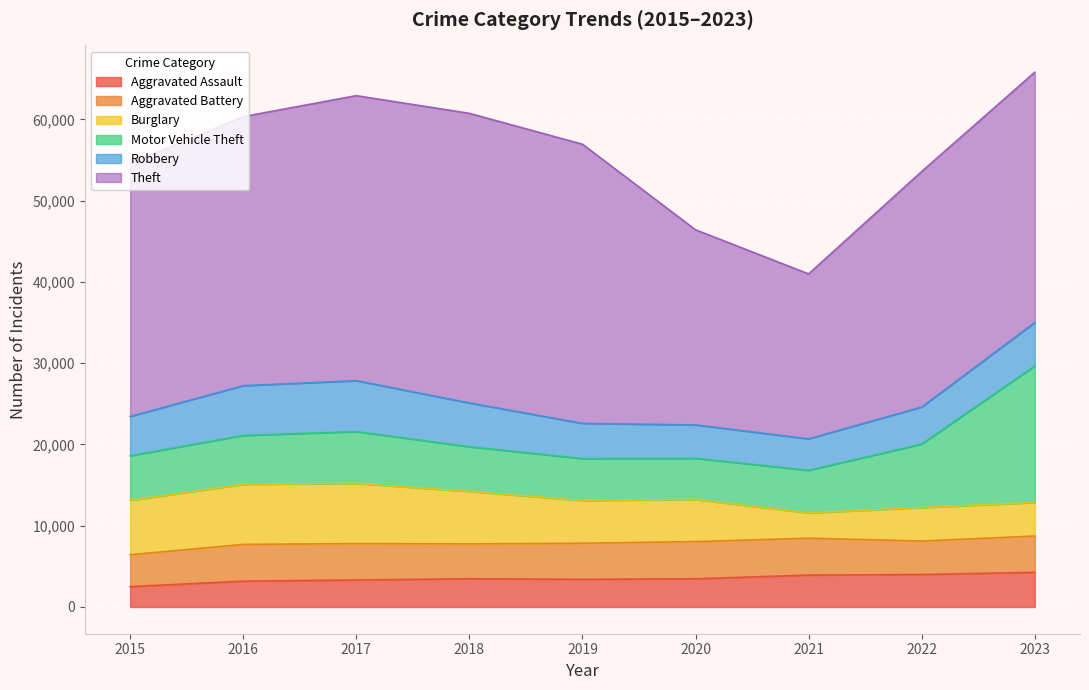

Rank the series by their maximum value, from lowest to highest.

Aggravated Assault, Aggravated Battery, Robbery, Burglary, Motor Vehicle Theft, Theft